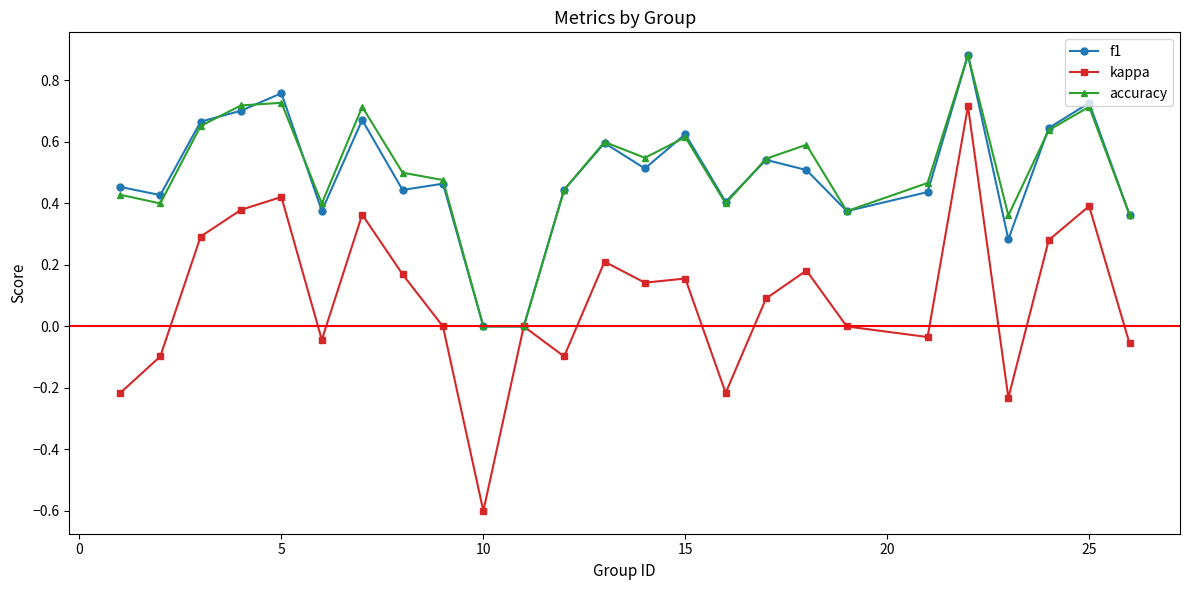

Which series has the largest range (max minus min)?

kappa